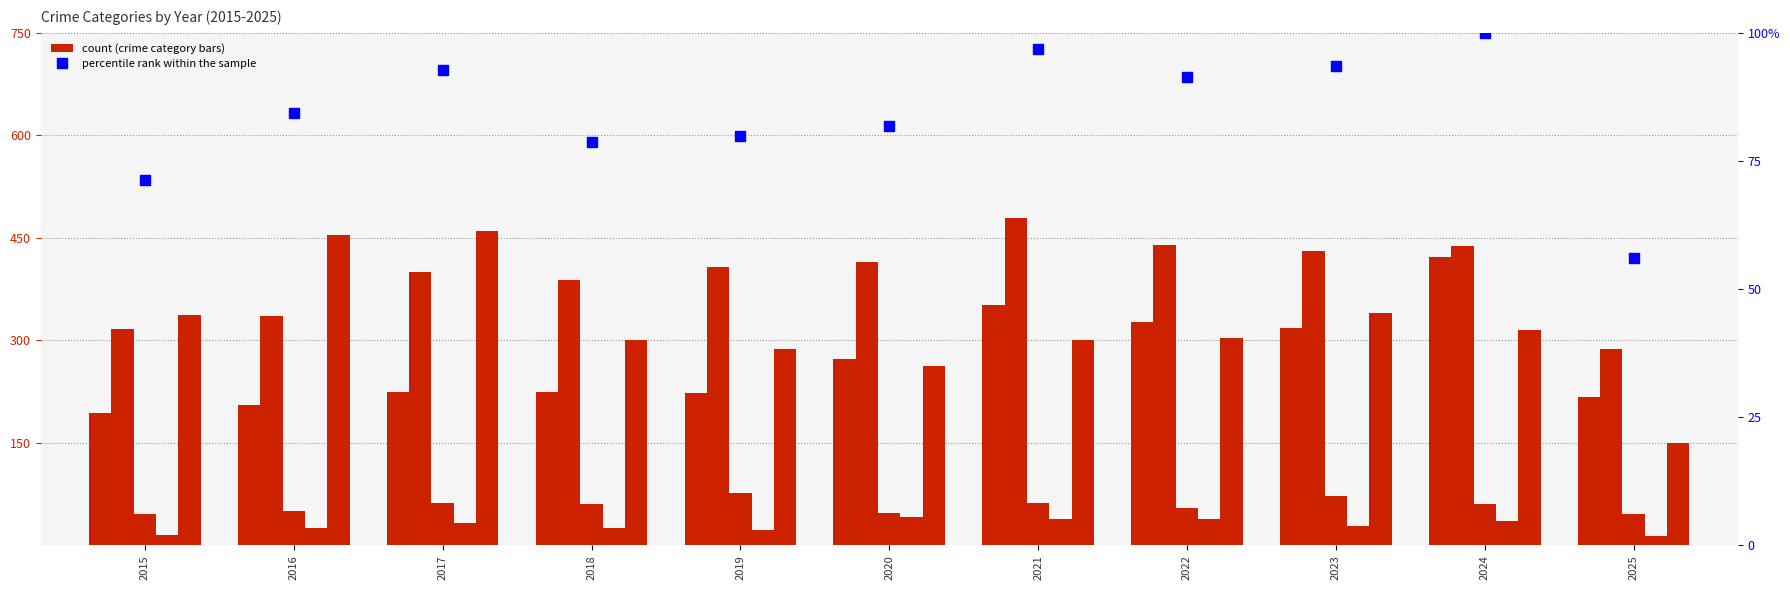

What is the value of the Homicide bar at the 4th from the left?

25.0